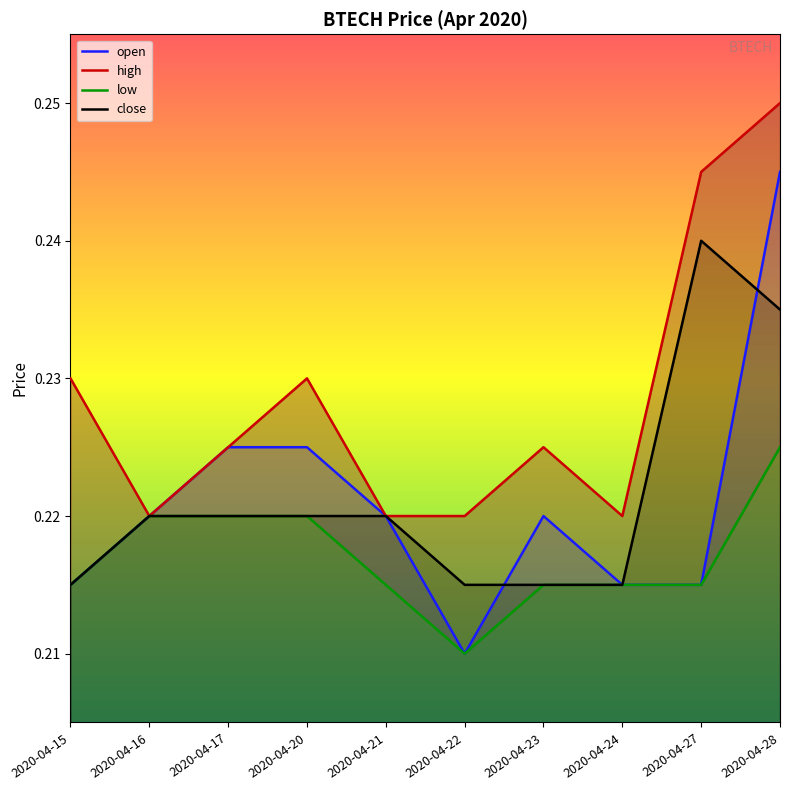

What is the sum of the open values at 2020-04-15 and 2020-04-20?

0.4